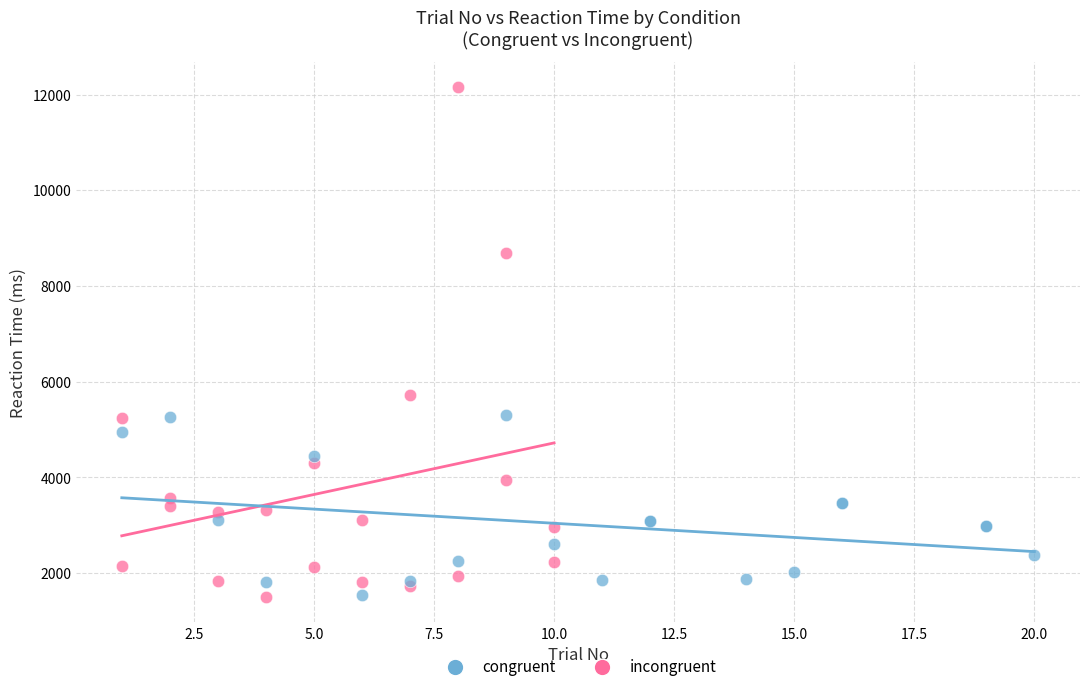

Which series reaches the maximum Y coordinate?

incongruent